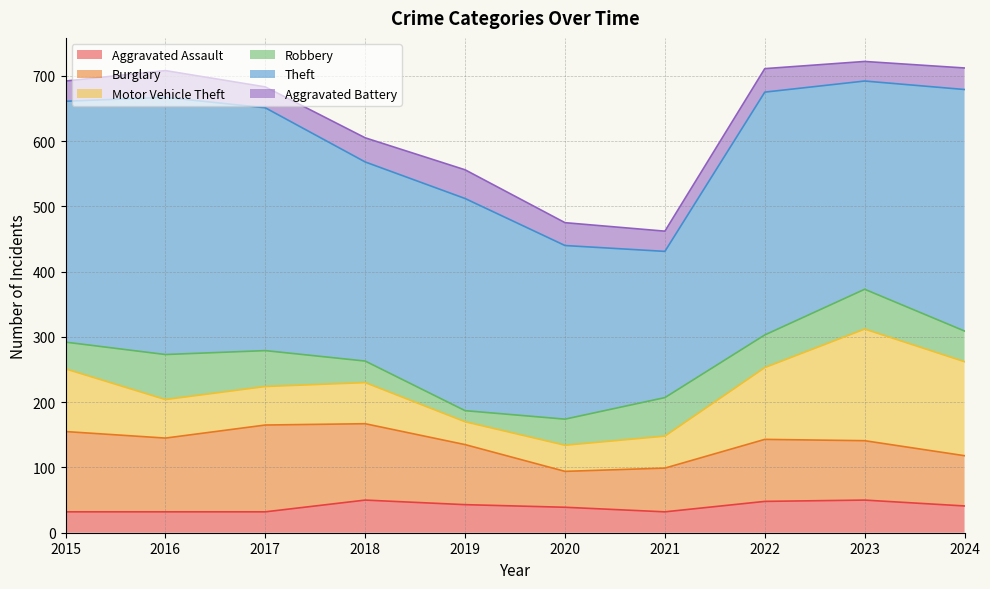

What is the approximate value of Motor Vehicle Theft at 2016, to the nearest 10?

60